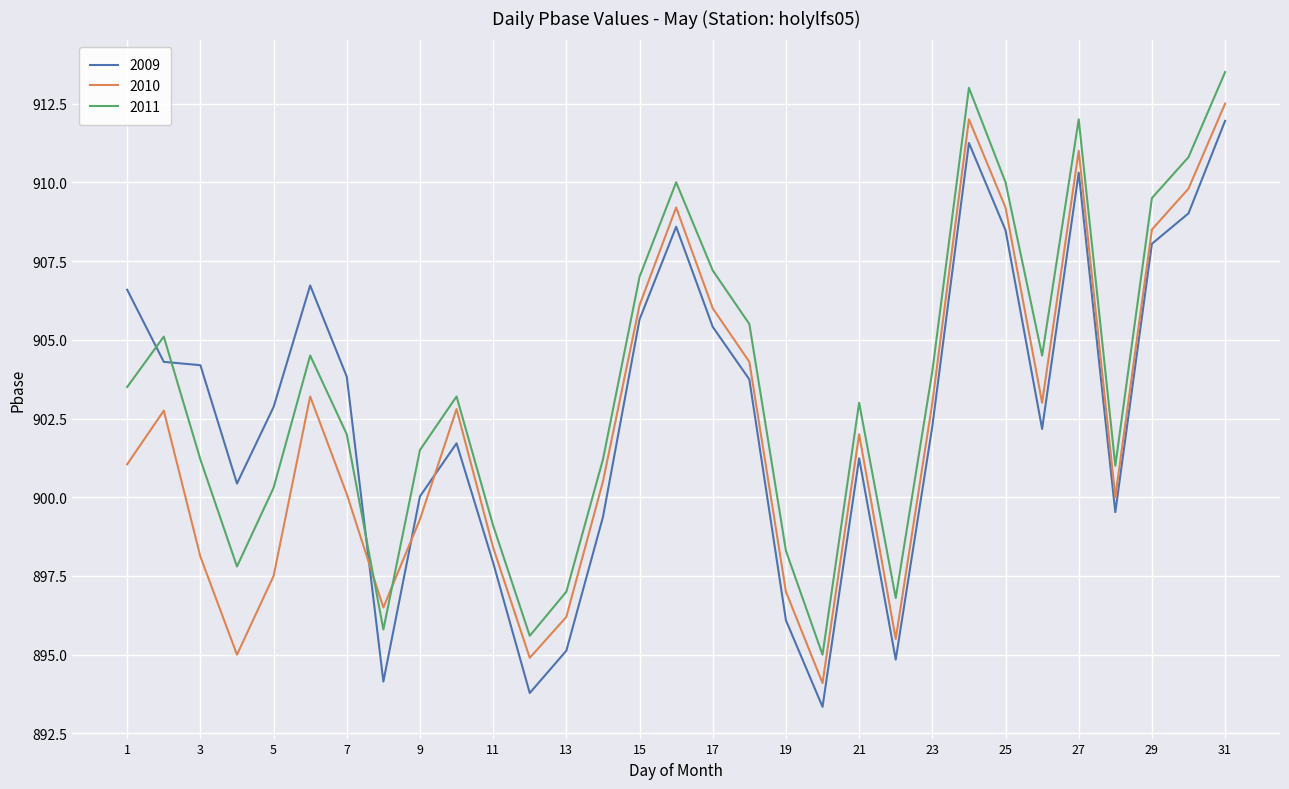

In 2011, how many points are lower than both neighbors (excluding endpoints)?

7